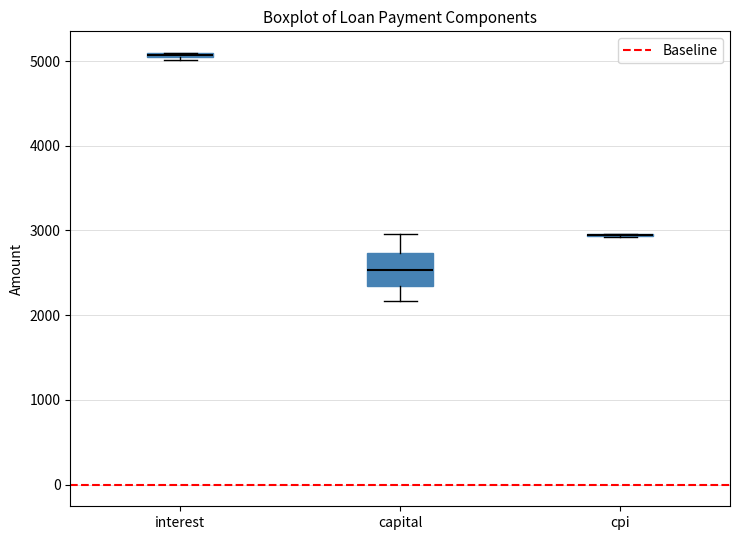

Where is the lower edge of the box for capital on the y-axis? The values are not printed on the chart, so give them approximately, as read against the axis.

2300